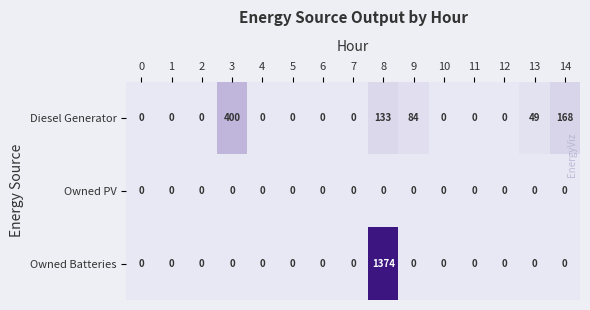

What is the spread (max minus min) of values at 3?

400